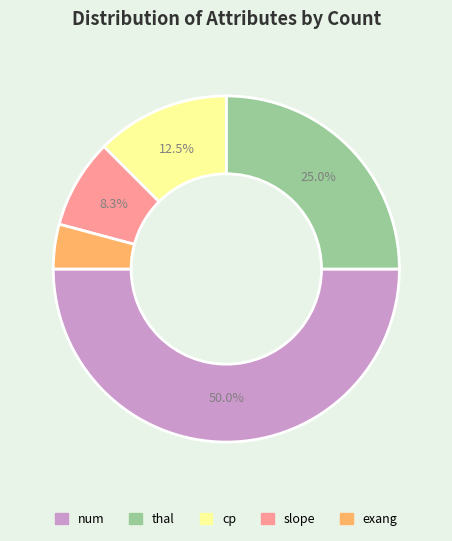

Between slope and cp, which is larger?

cp